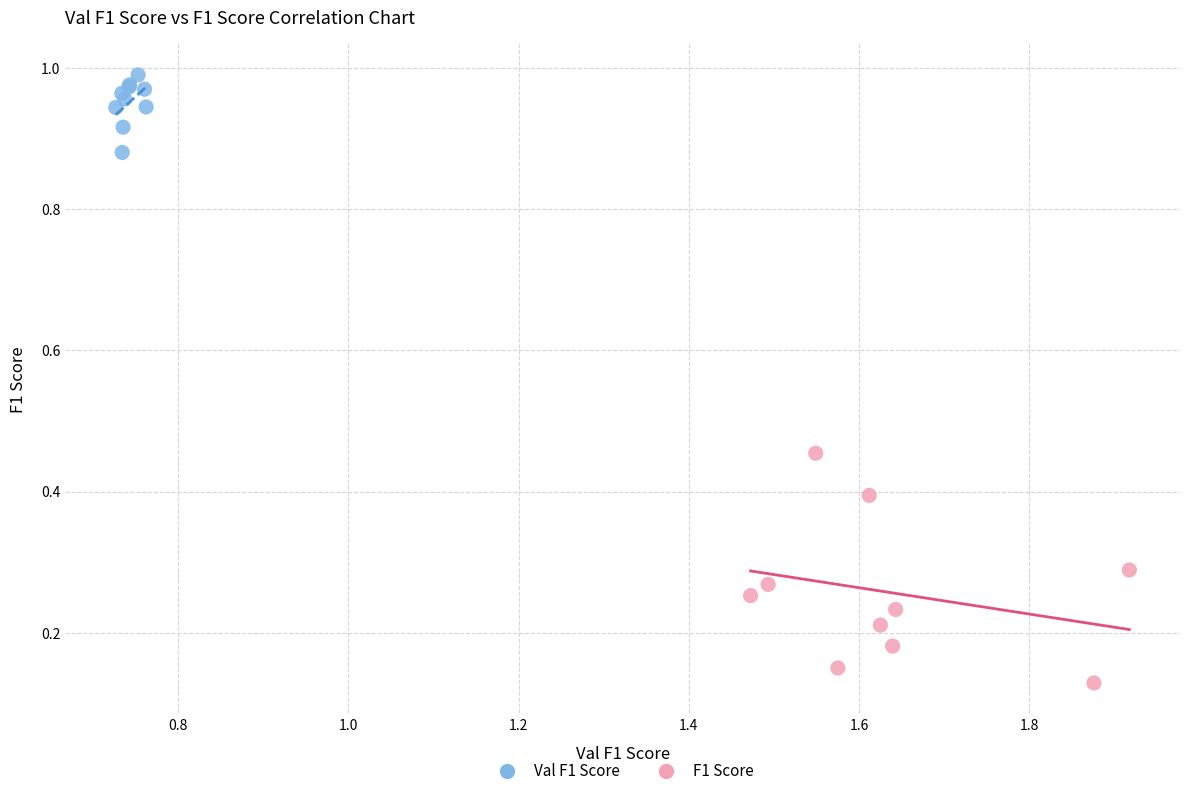

Which series contains the highest Y value?

Val F1 Score